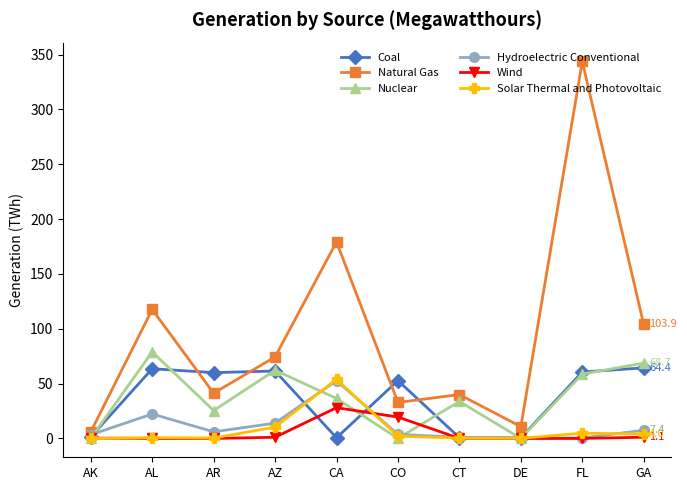

The value of Coal at CT is 0.7. True or false?

True